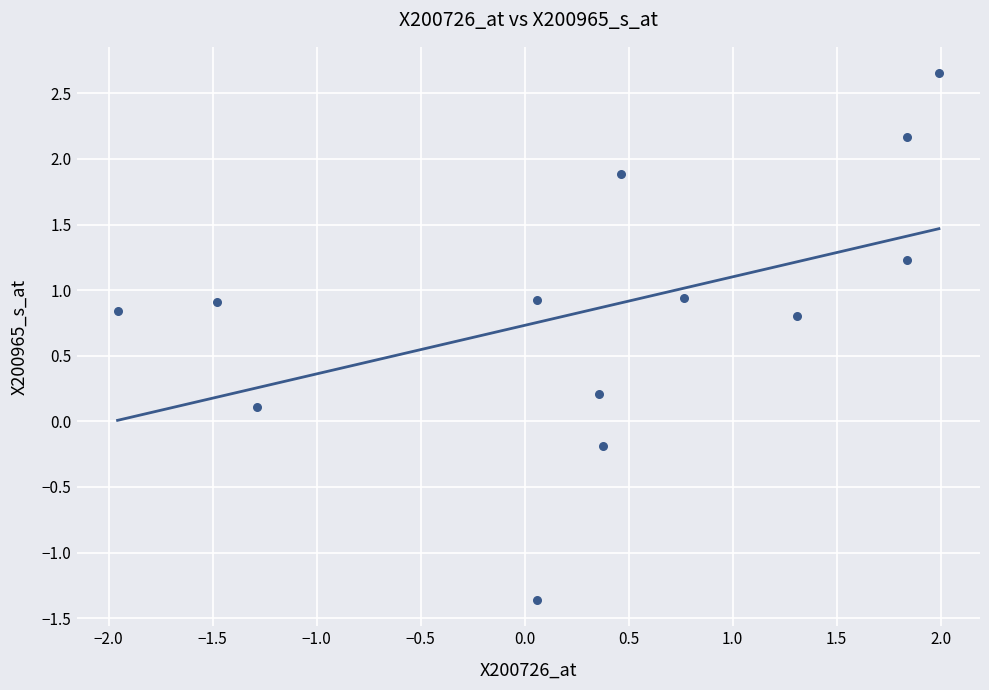

What is the range of X values (max minus min)?

3.9